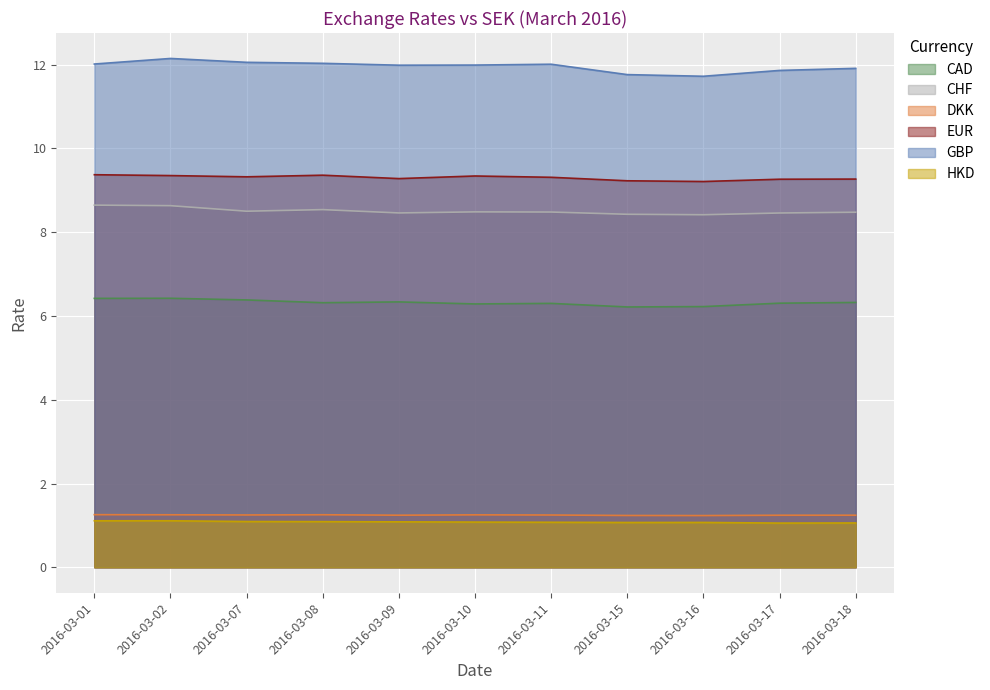

Where is the first local maximum for HKD?

2016-03-02